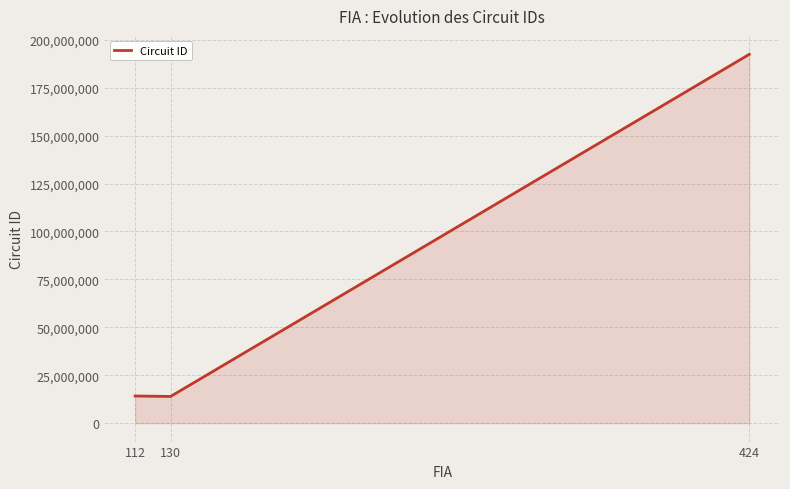

Is it true that the value at 130 is 13921102?

True